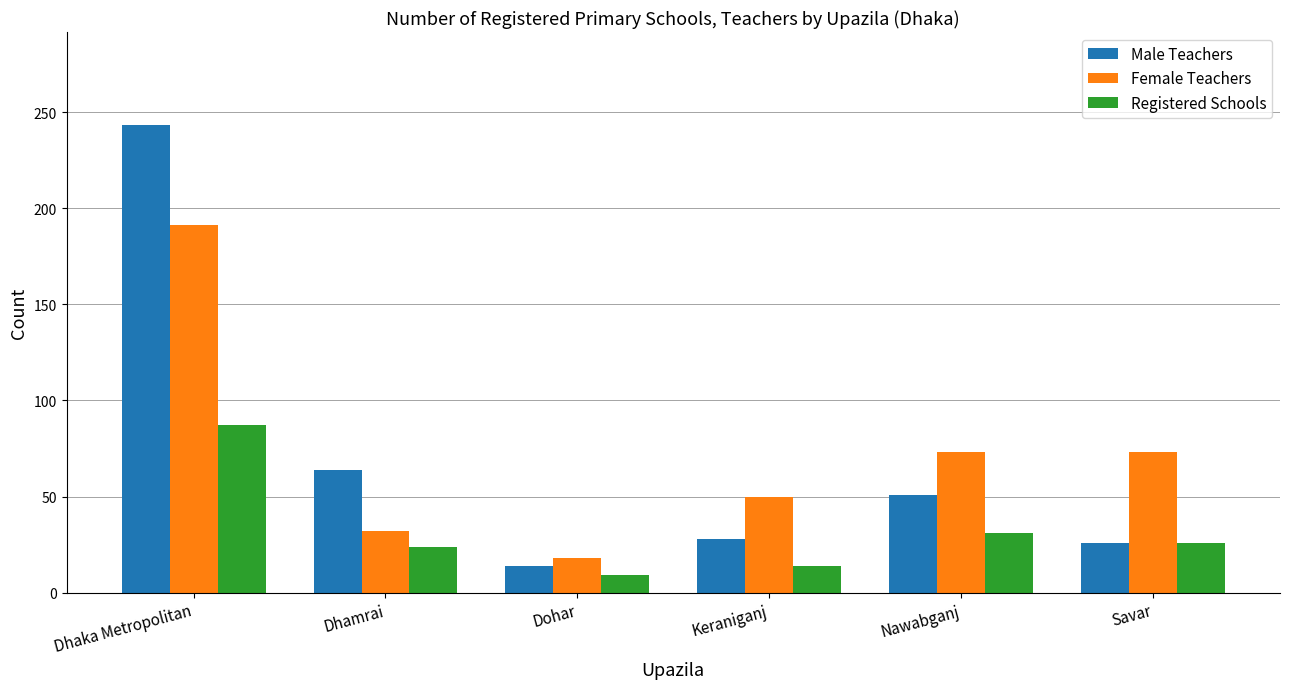

What is the difference between the second highest and second lowest values in the Registered Schools series?

17